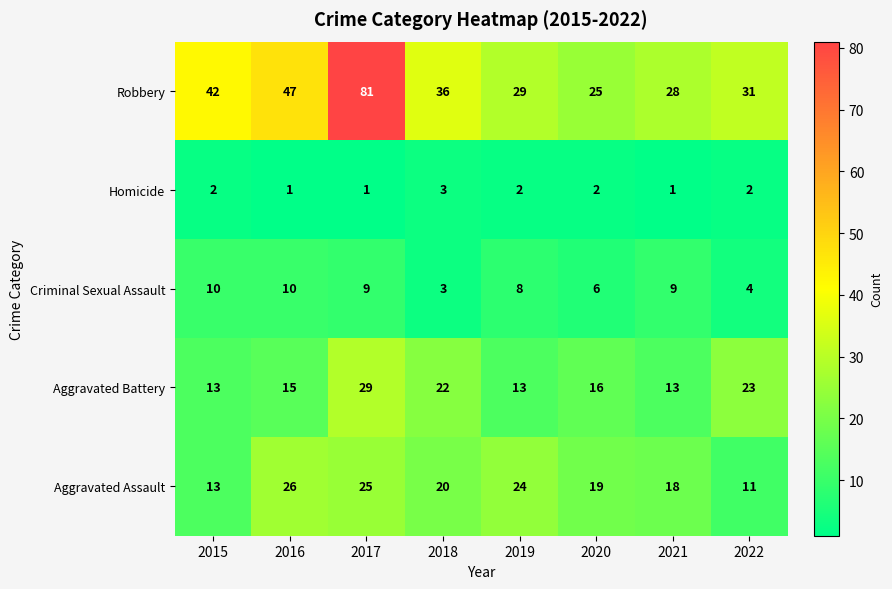

What is the sum of all Aggravated Battery values?

144